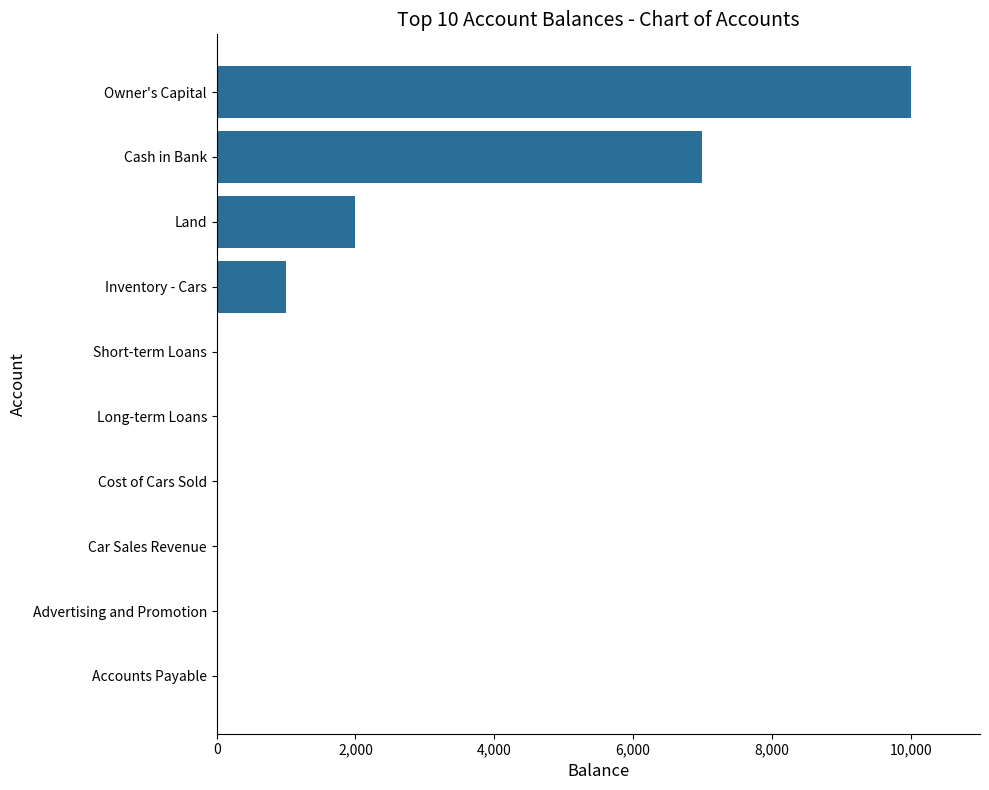

Does the chart contain stacked bars?

No